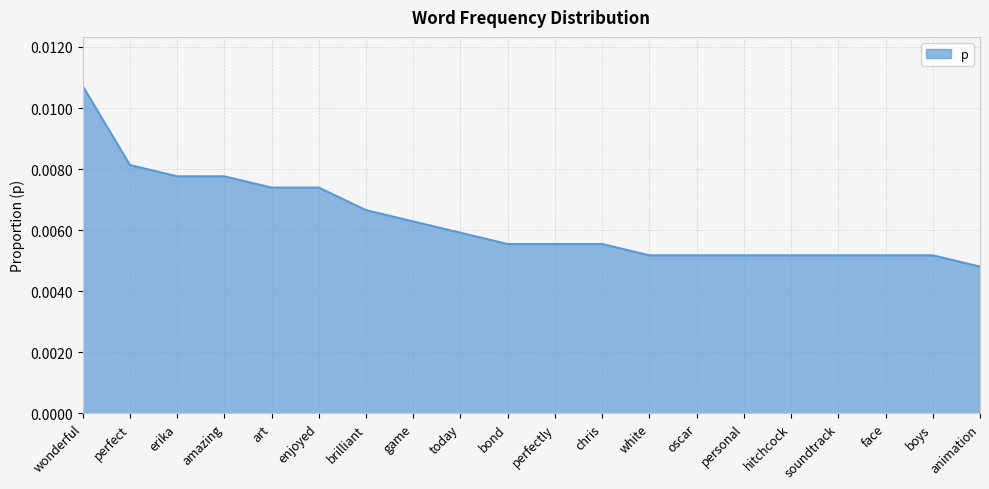

Where is the data nearest to the value 0?

animation